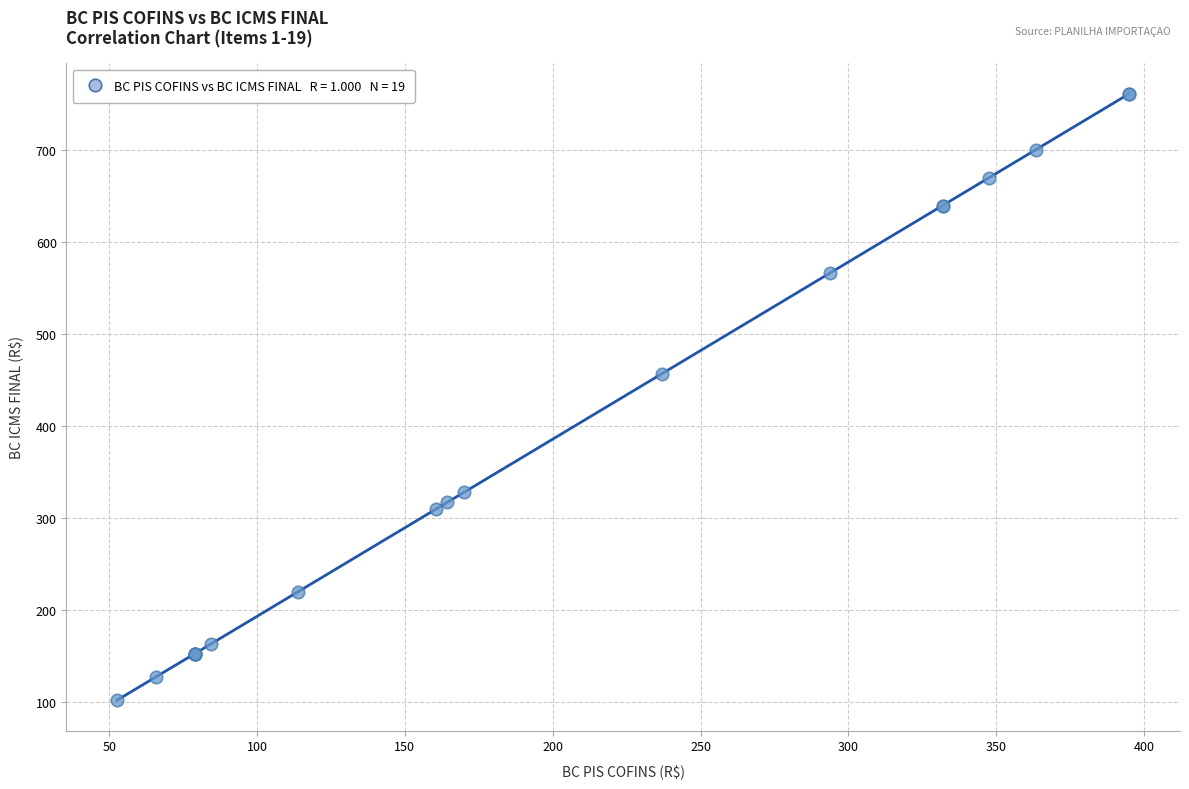

What Y value in the scatter plot is closest to 431?

456.7